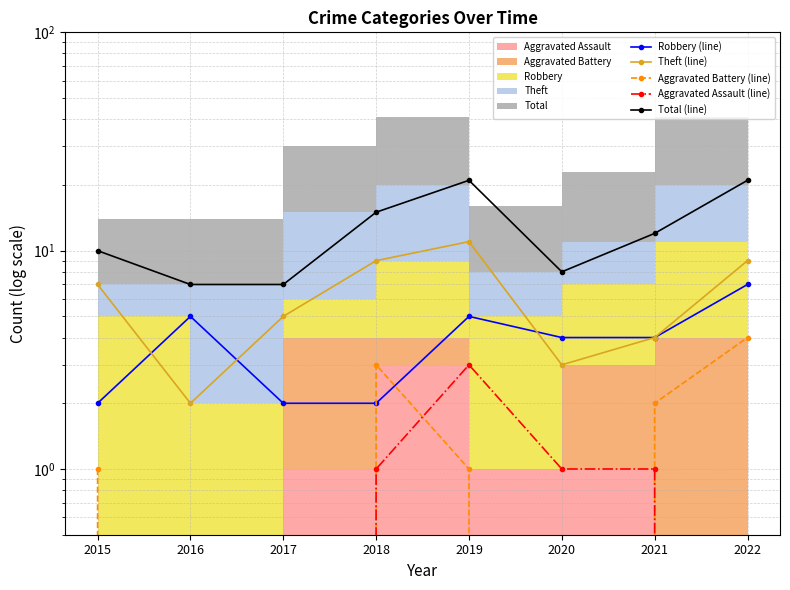

Reading left to right, extract all data points from this chart.

Robbery (line): 2	5	2	2	5	4	4	7
Theft (line): 7	2	5	9	11	3	4	9
Aggravated Battery (line): 1	0	0	3	1	0	2	4
Aggravated Assault (line): 0	0	0	1	3	1	1	0
Total (line): 10	7	7	15	21	8	12	21